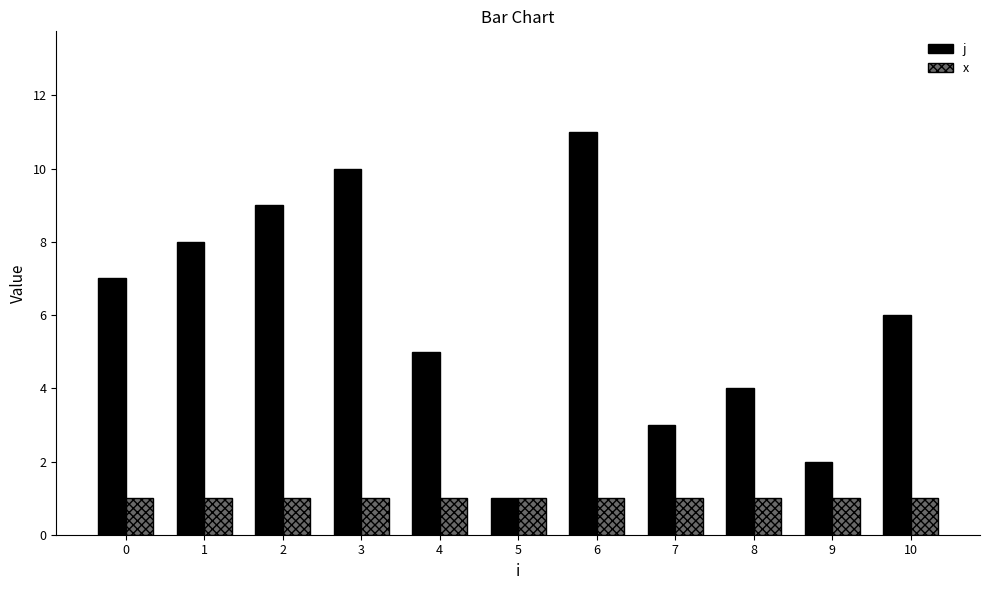

How many categories are shown in the chart?

11